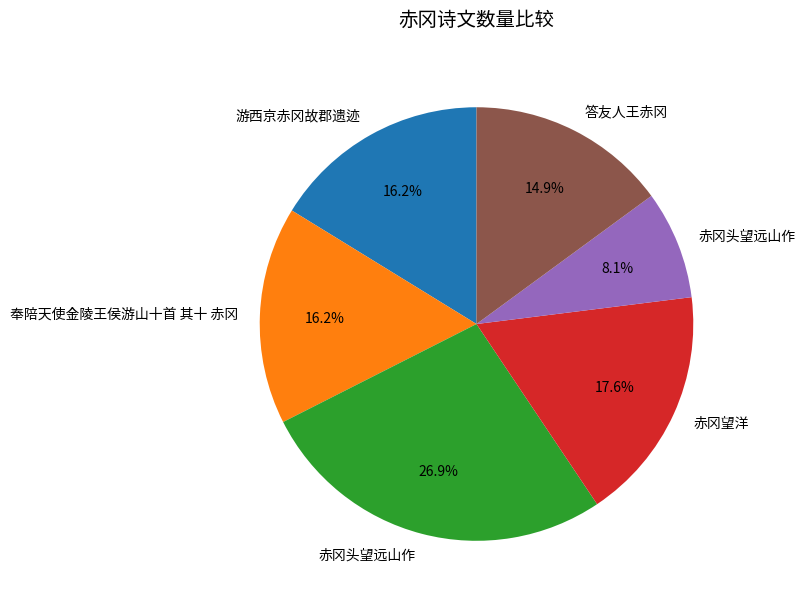

How many segments does this pie chart have?

6